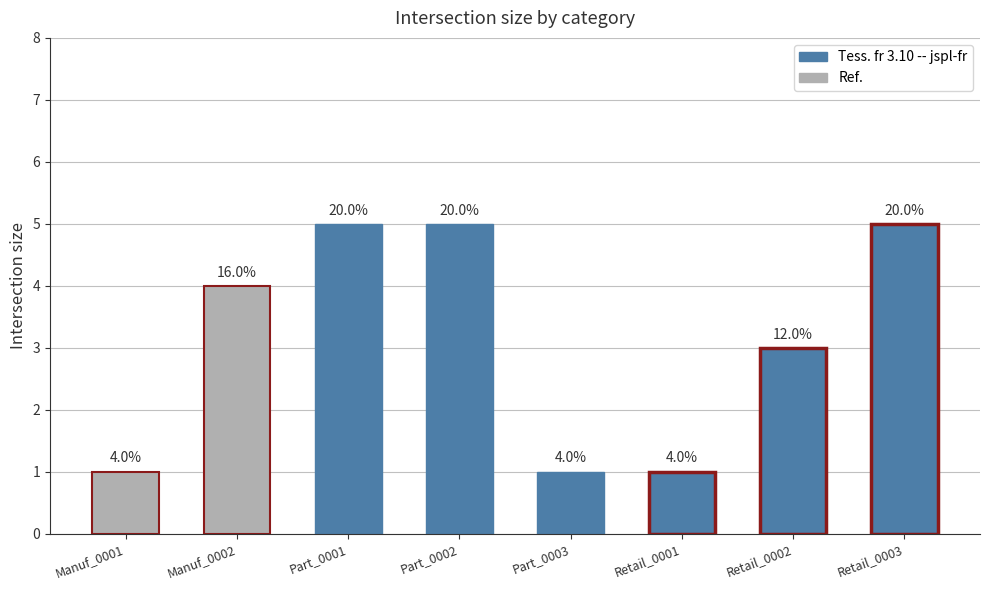

What is the change in value from Manuf_0001 to Part_0001?

+4